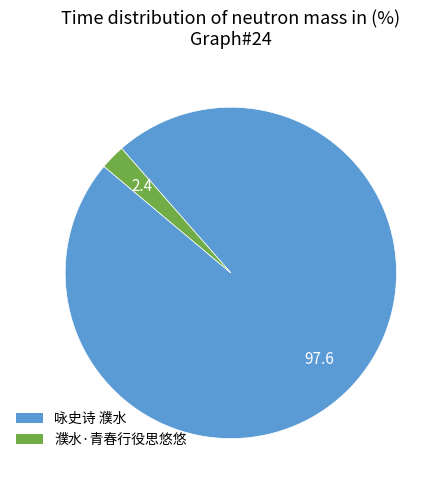

The 咏史诗 濮水 slice represents 98% of the pie. True or false?

True